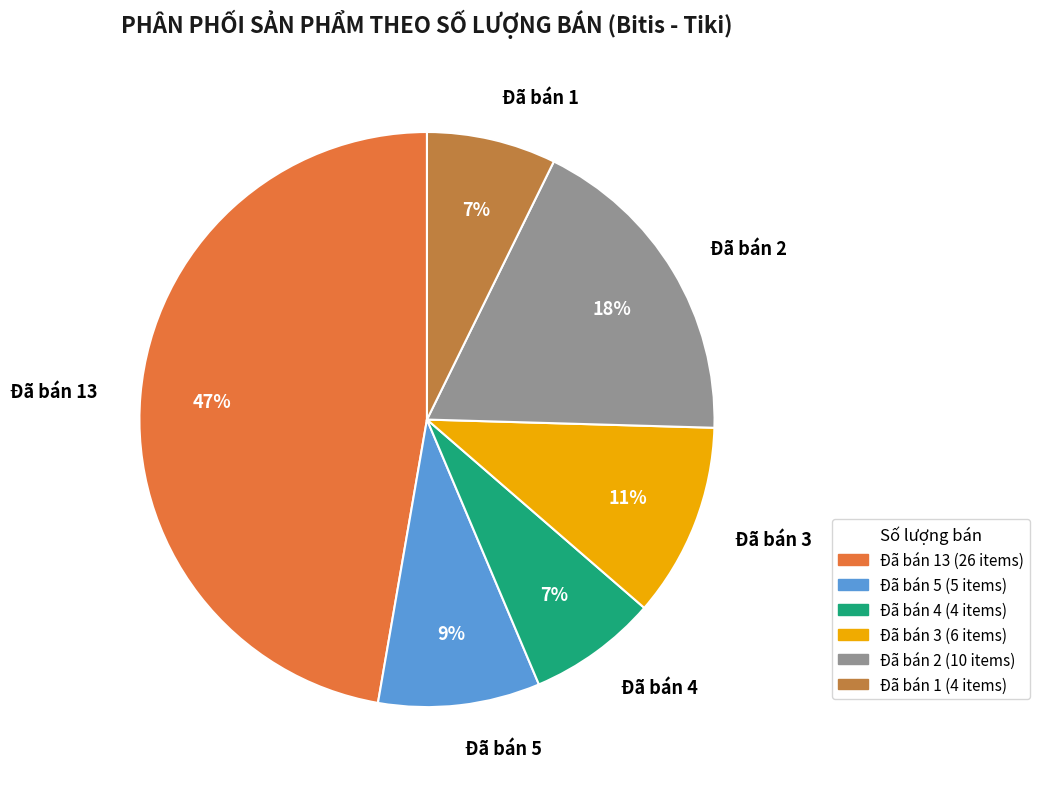

True or false: Đã bán 4 accounts for 1% of the total.

False